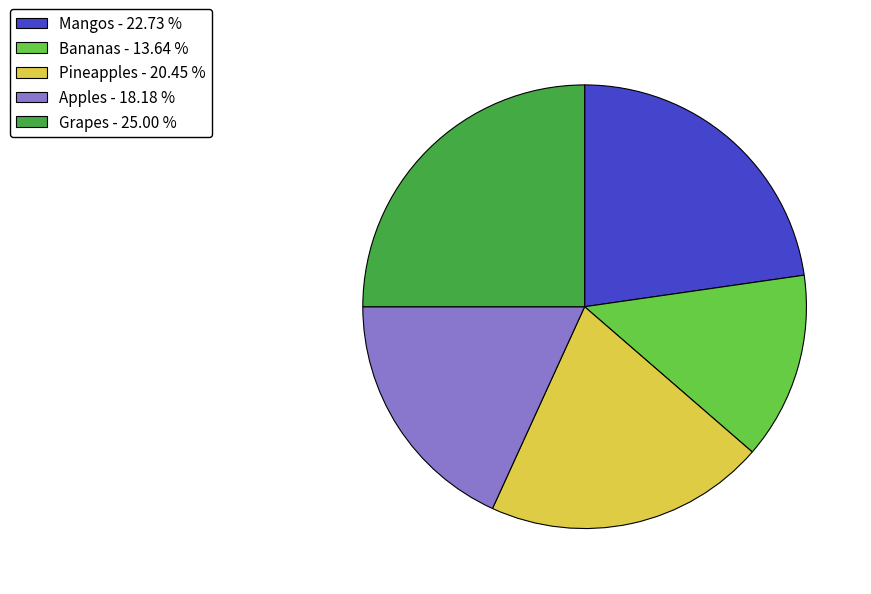

Is Pineapples the majority of the pie?

No